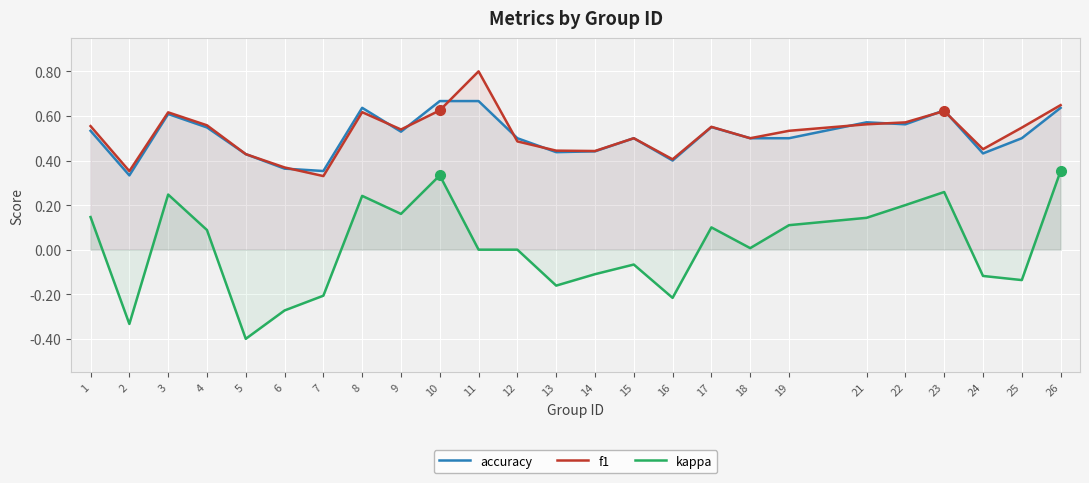

What is the sum of all accuracy values?

12.8